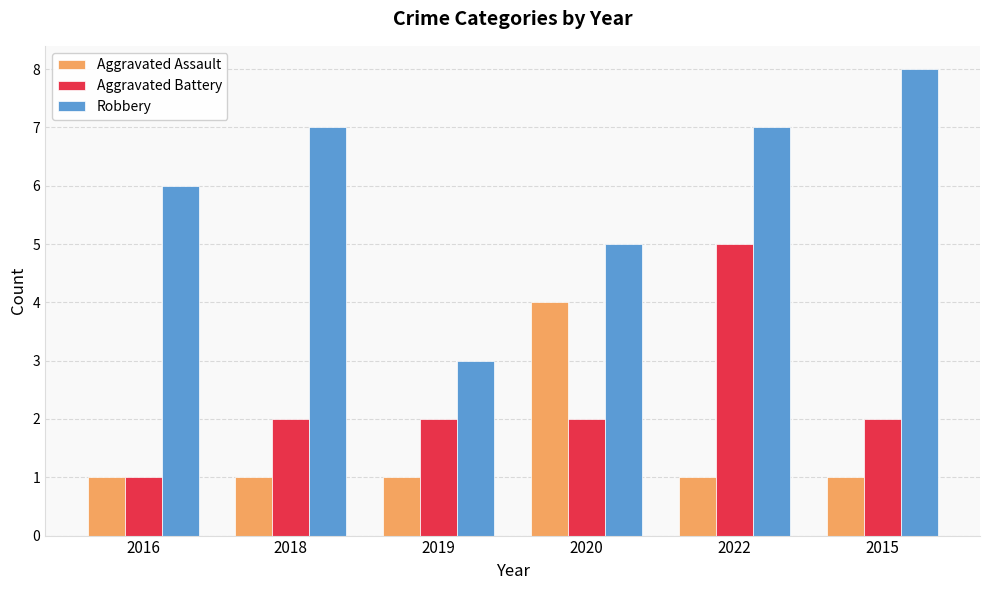

What is the smallest value displayed?

1